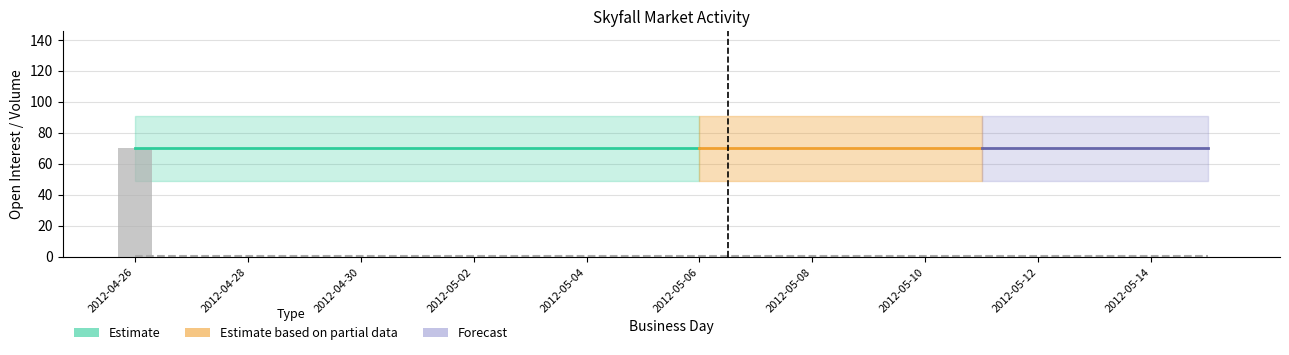

What is the value of the closing price bar at the 14th from the left?

0.1